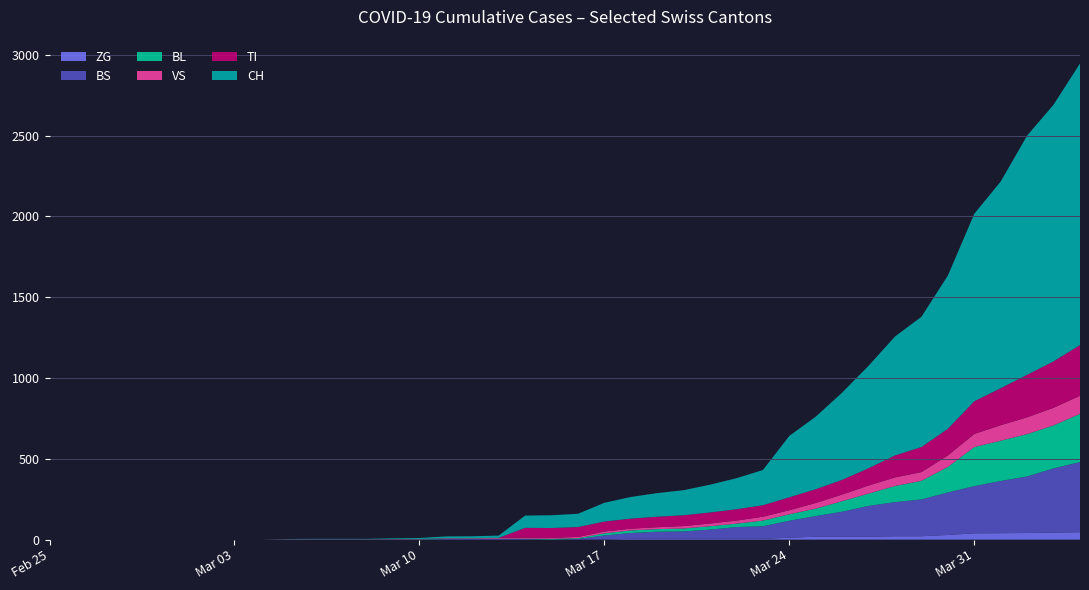

Reading left to right, what are all the values shown in this chart?

CH: 0	0	0	0	0	0	0	0	0	2	3	3	3	5	6	11	12	14	76	79	82	116	134	146	155	172	192	218	380	449	540	634	736	806	948	1160	1279	1480	1588	1742
TI: 0	0	0	0	0	0	0	0	0	0	0	0	0	0	0	0	0	0	61	61	61	62	62	65	67	68	70	71	80	85	91	107	136	155	165	202	229	263	287	314
BS: 0	0	0	0	0	0	0	0	0	0	0	0	0	0	0	4	4	4	4	0	4	25	36	44	46	57	73	78	105	128	155	191	211	228	263	292	323	350	397	434
BL: 0	0	0	0	0	0	0	0	0	0	0	0	0	1	2	2	2	2	2	5	5	13	16	16	18	21	21	35	40	46	65	76	100	115	158	242	249	262	266	298
VS: 0	0	0	0	0	0	0	0	0	2	2	2	2	2	2	3	3	5	6	6	8	11	11	12	15	17	19	24	25	35	41	50	53	54	71	81	96	104	109	112
ZG: 0	0	0	0	0	0	0	0	0	0	0	0	0	0	0	0	0	0	0	0	0	1	5	5	5	5	5	5	12	18	18	18	21	21	29	39	40	41	44	46